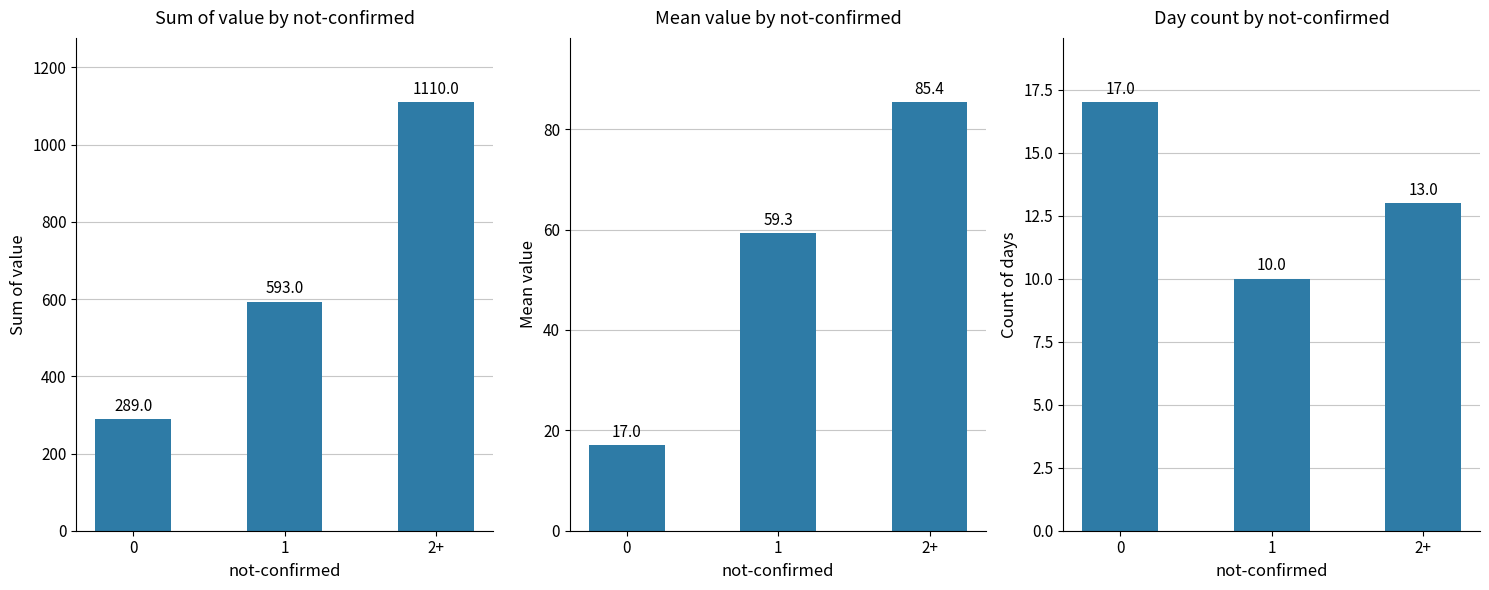

Are the bars grouped side by side (vs. stacked)?

No